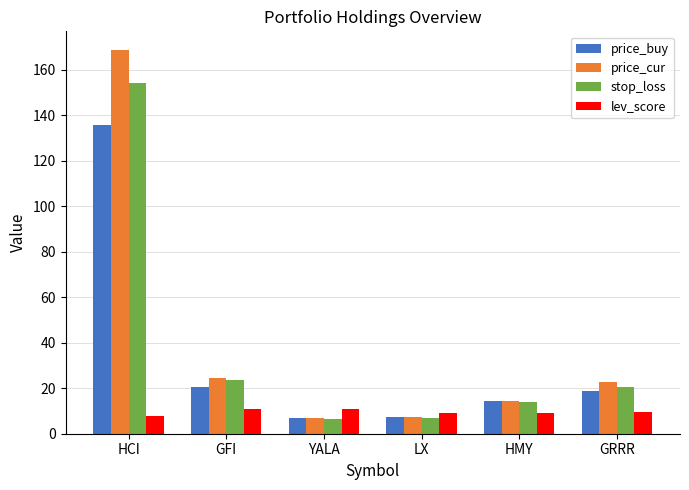

What value does the stop_loss series have at YALA?

6.4